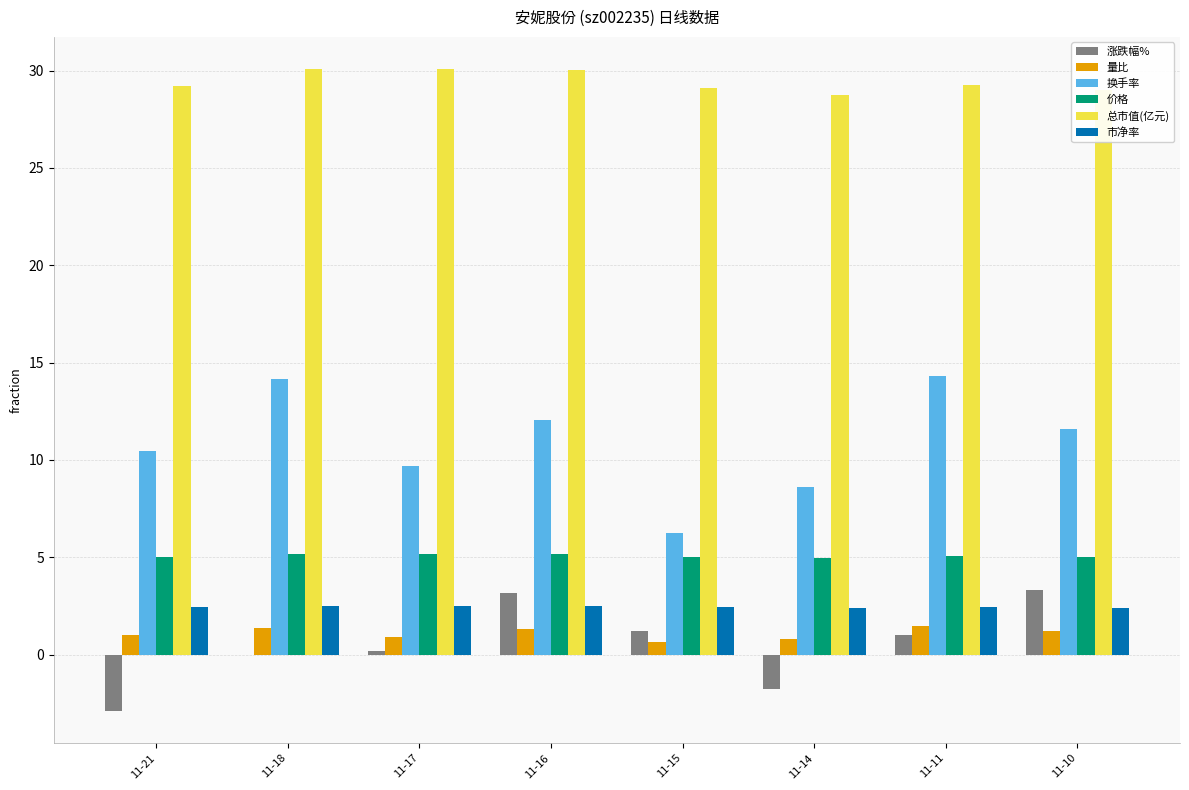

Which series has the largest total across all categories?

总市值(亿元)